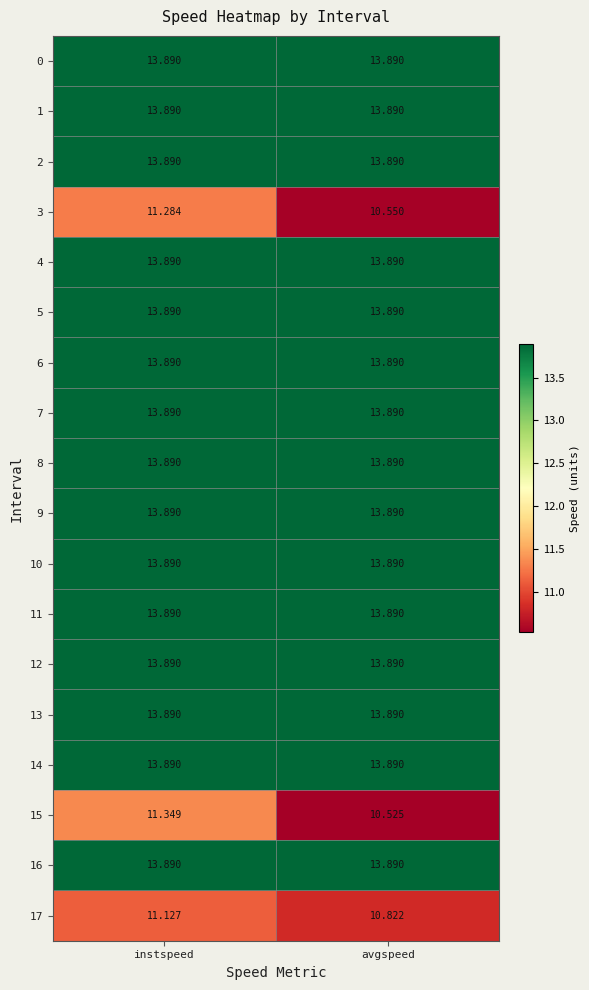

What is the smallest value displayed?

10.5